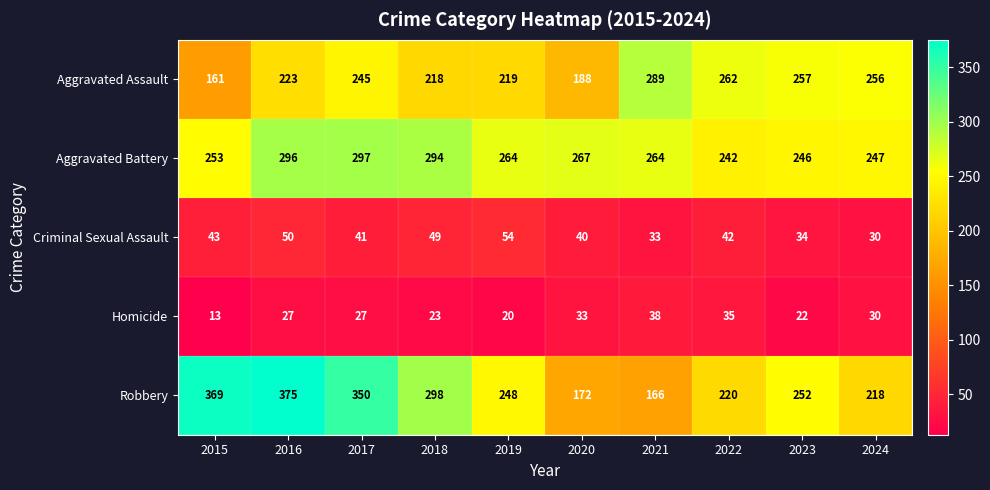

At which label does Robbery reach its minimum?

2021